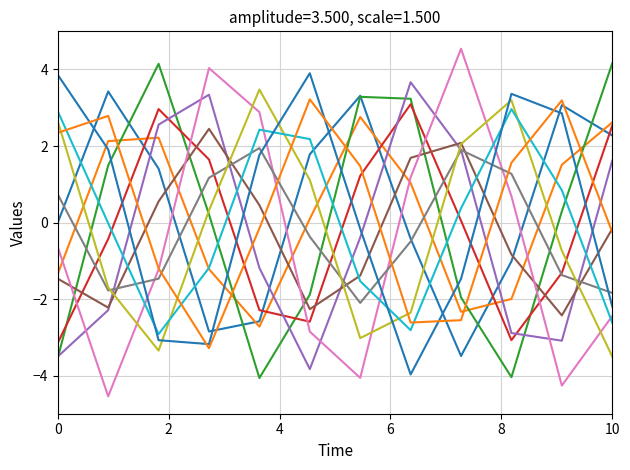

How many lines are shown in the chart?

12